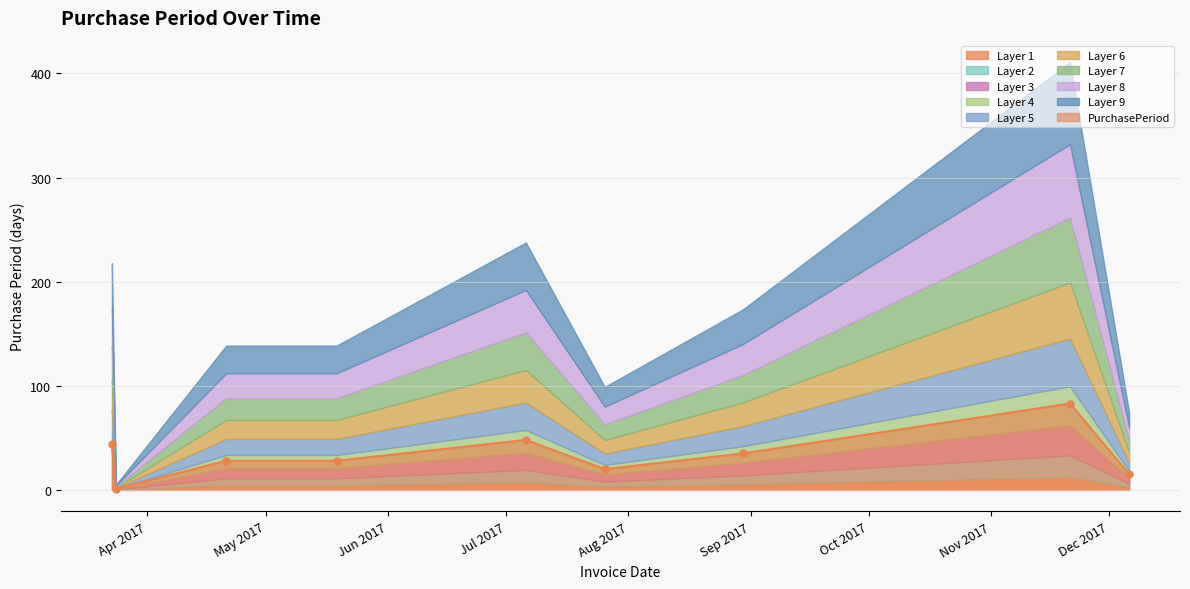

Rank the categories by value from lowest to highest.

2017-03-24, 2017-12-06, 2017-07-26, 2017-04-21, 2017-05-19, 2017-08-30, 2017-03-23, 2017-07-06, 2017-11-21